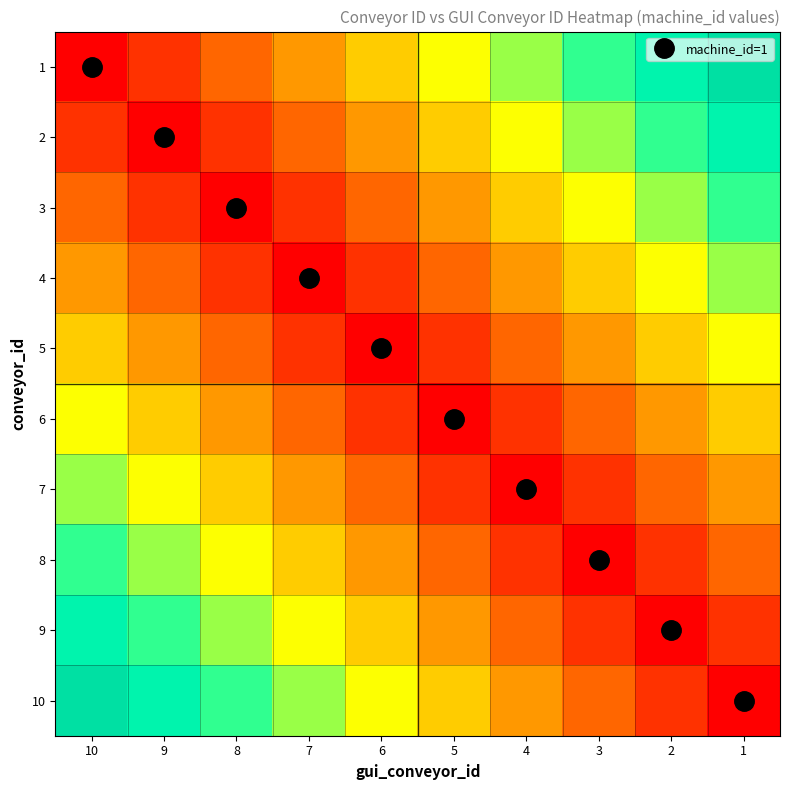

Reading left to right, list all the values displayed in this chart.

1: 10=0.0	9=0.1	8=0.2	7=0.3	6=0.4	5=0.5	4=0.6	3=0.7	2=0.8	1=0.9
2: 10=0.1	9=0.0	8=0.1	7=0.2	6=0.3	5=0.4	4=0.5	3=0.6	2=0.7	1=0.8
3: 10=0.2	9=0.1	8=0.0	7=0.1	6=0.2	5=0.3	4=0.4	3=0.5	2=0.6	1=0.7
4: 10=0.3	9=0.2	8=0.1	7=0.0	6=0.1	5=0.2	4=0.3	3=0.4	2=0.5	1=0.6
5: 10=0.4	9=0.3	8=0.2	7=0.1	6=0.0	5=0.1	4=0.2	3=0.3	2=0.4	1=0.5
6: 10=0.5	9=0.4	8=0.3	7=0.2	6=0.1	5=0.0	4=0.1	3=0.2	2=0.3	1=0.4
7: 10=0.6	9=0.5	8=0.4	7=0.3	6=0.2	5=0.1	4=0.0	3=0.1	2=0.2	1=0.3
8: 10=0.7	9=0.6	8=0.5	7=0.4	6=0.3	5=0.2	4=0.1	3=0.0	2=0.1	1=0.2
9: 10=0.8	9=0.7	8=0.6	7=0.5	6=0.4	5=0.3	4=0.2	3=0.1	2=0.0	1=0.1
10: 10=0.9	9=0.8	8=0.7	7=0.6	6=0.5	5=0.4	4=0.3	3=0.2	2=0.1	1=0.0